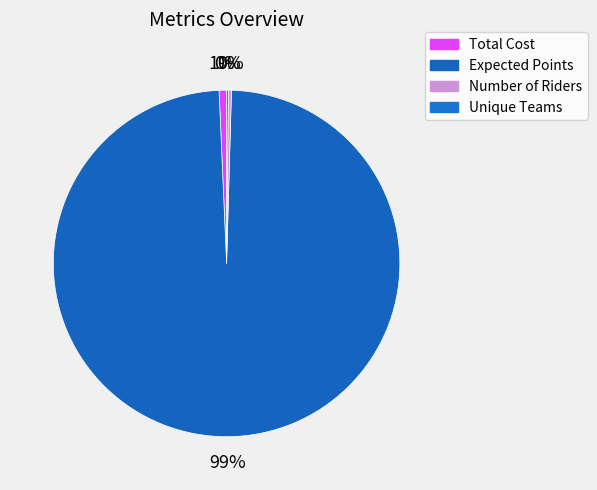

To the nearest percent, what is the difference between the Expected Points and Total Cost slice percentages?

98%